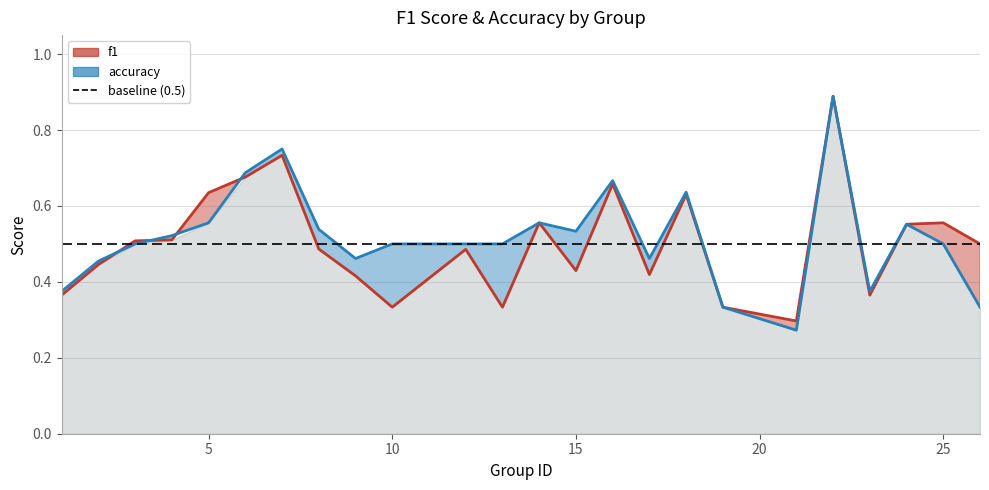

How many distinct data groups are displayed?

2